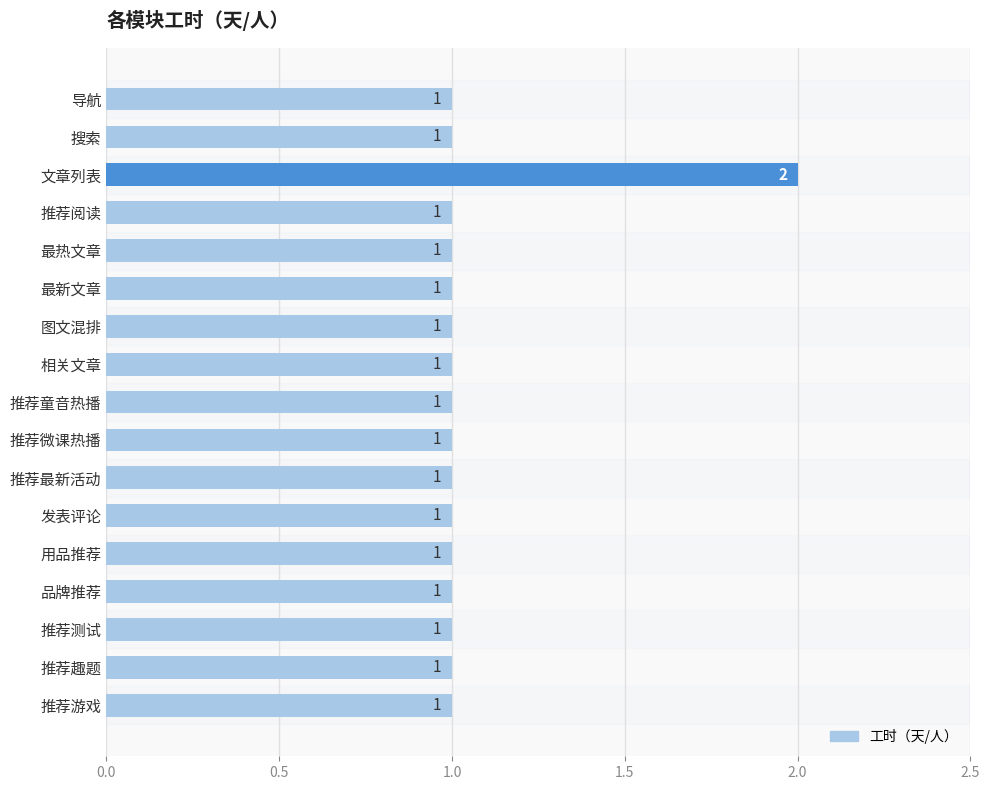

What is the average value?

1